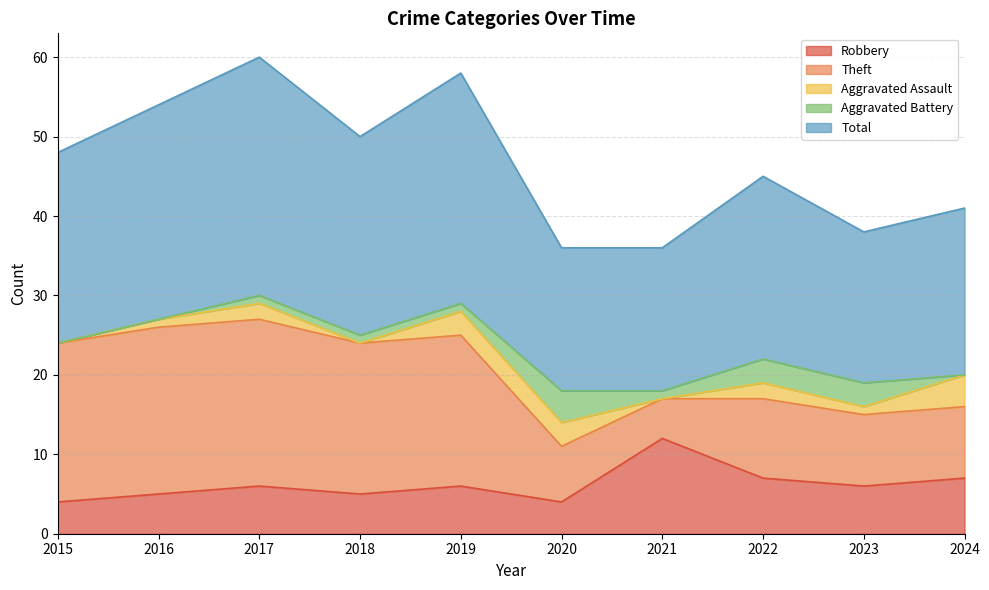

Reading left to right, transcribe all the data shown in this chart.

Robbery: 4	5	6	5	6	4	12	7	6	7
Theft: 20	21	21	19	19	7	5	10	9	9
Aggravated Assault: 0	1	2	0	3	3	0	2	1	4
Aggravated Battery: 0	0	1	1	1	4	1	3	3	0
Total: 24	27	30	25	29	18	18	23	19	21